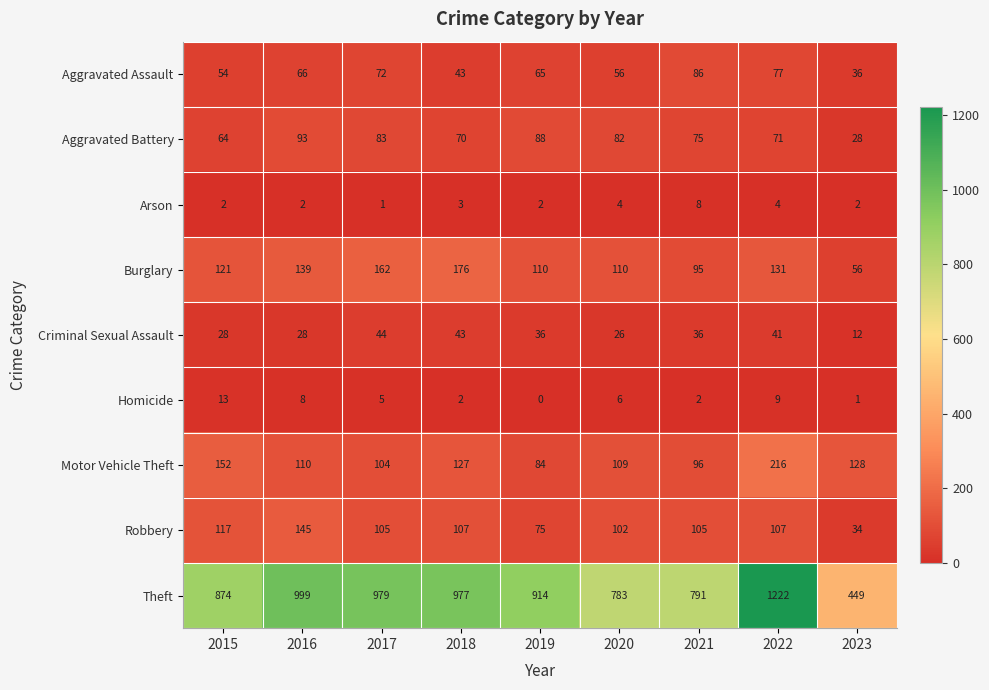

Between 2017 and 2020, which series saw the biggest shift?

Theft